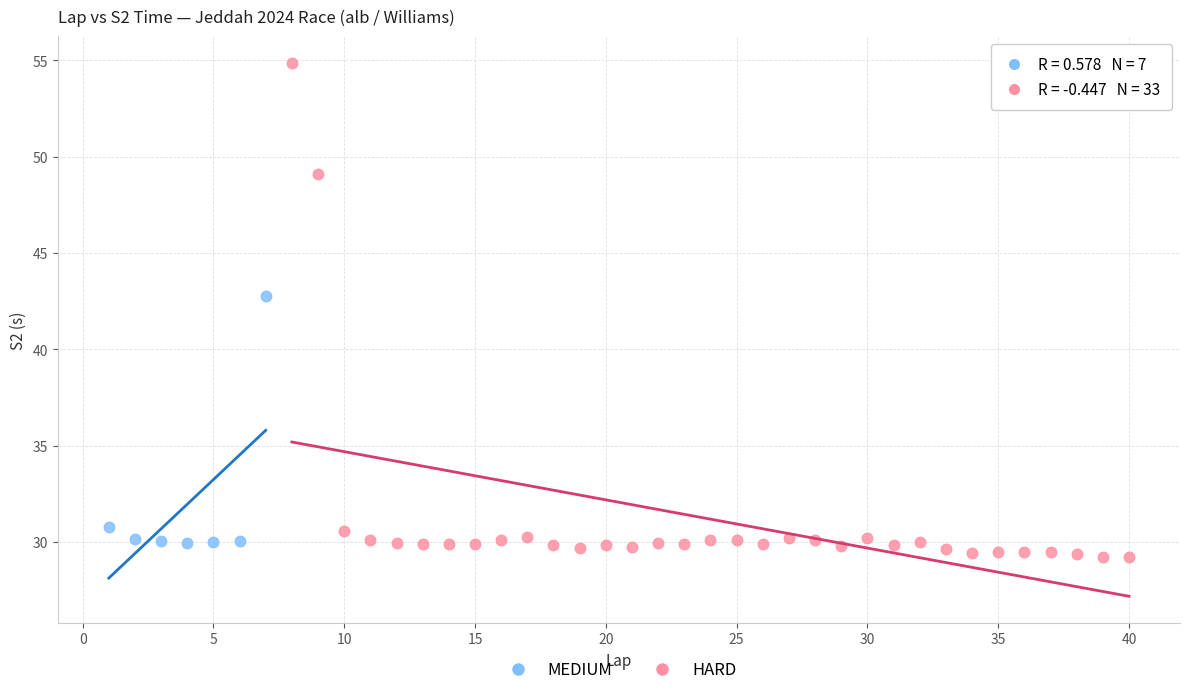

Which series has the widest spread of Y values?

HARD